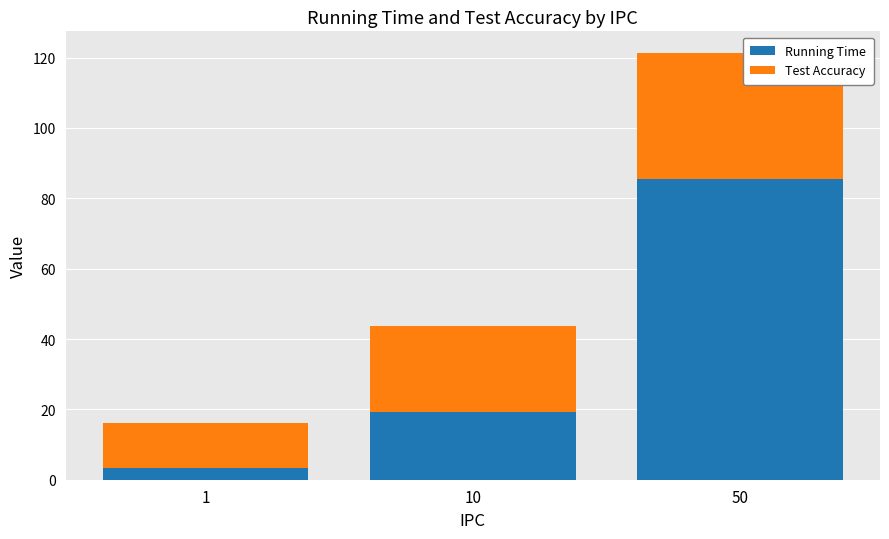

Count the number of categories in the chart.

3